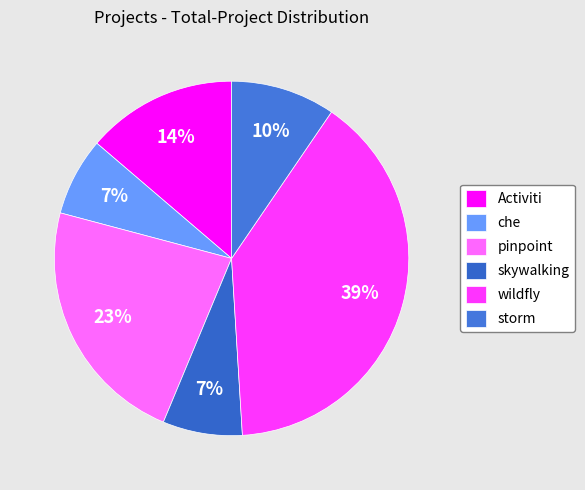

Do pinpoint and storm together represent more than half of the pie?

No